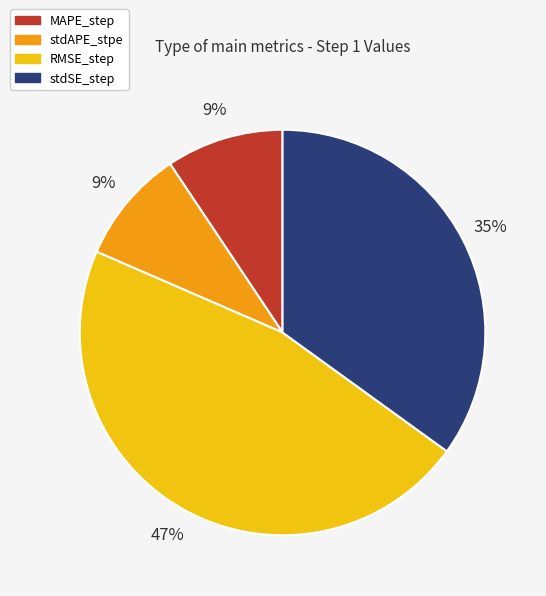

Does any single category account for the majority?

No